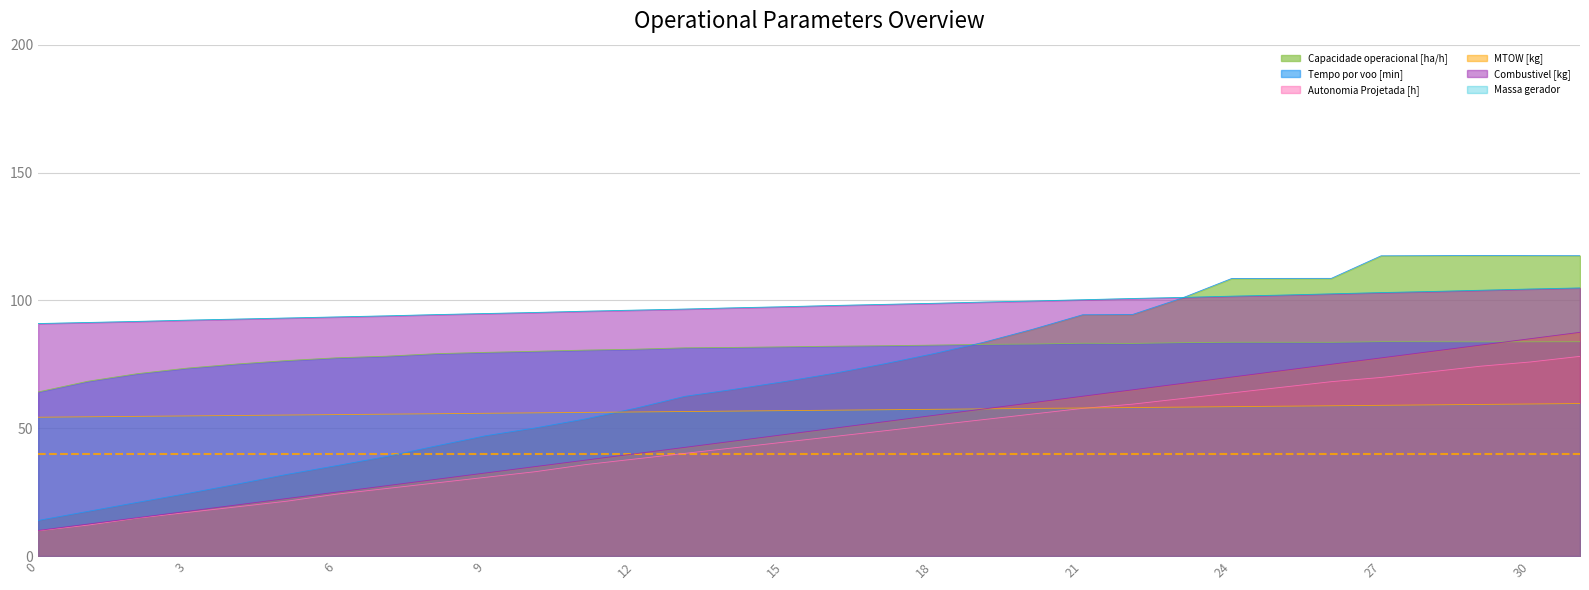

What is the difference between the maximum and minimum values in the MTOW [kg] series?

5.4